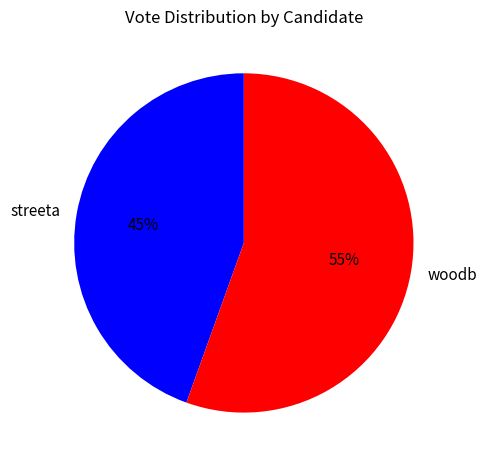

Which slice represents more than half of the pie?

woodb